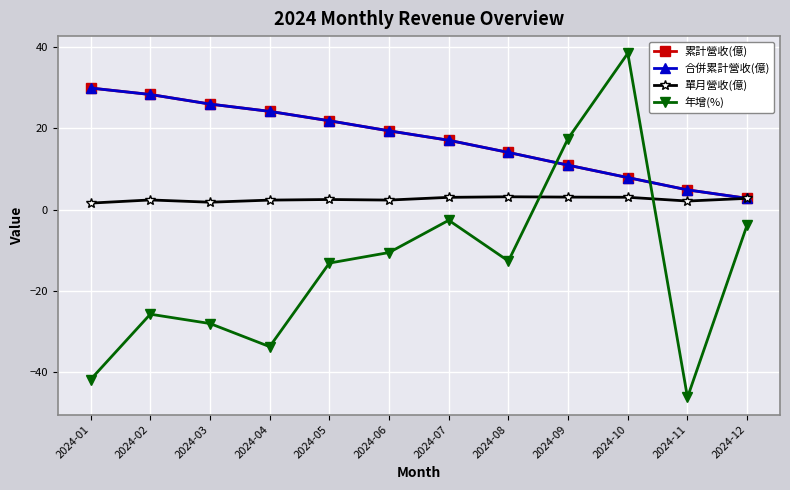

After their last crossing, which series has the higher values: 單月營收(億) or 年增(%)?

單月營收(億)